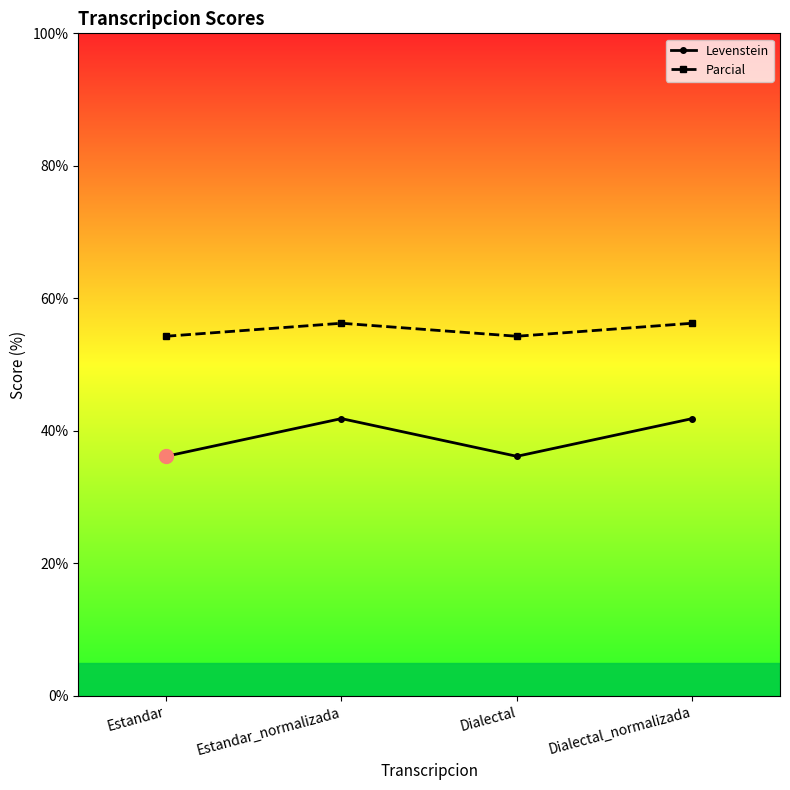

At how many categories does at least one series exceed 48?

4